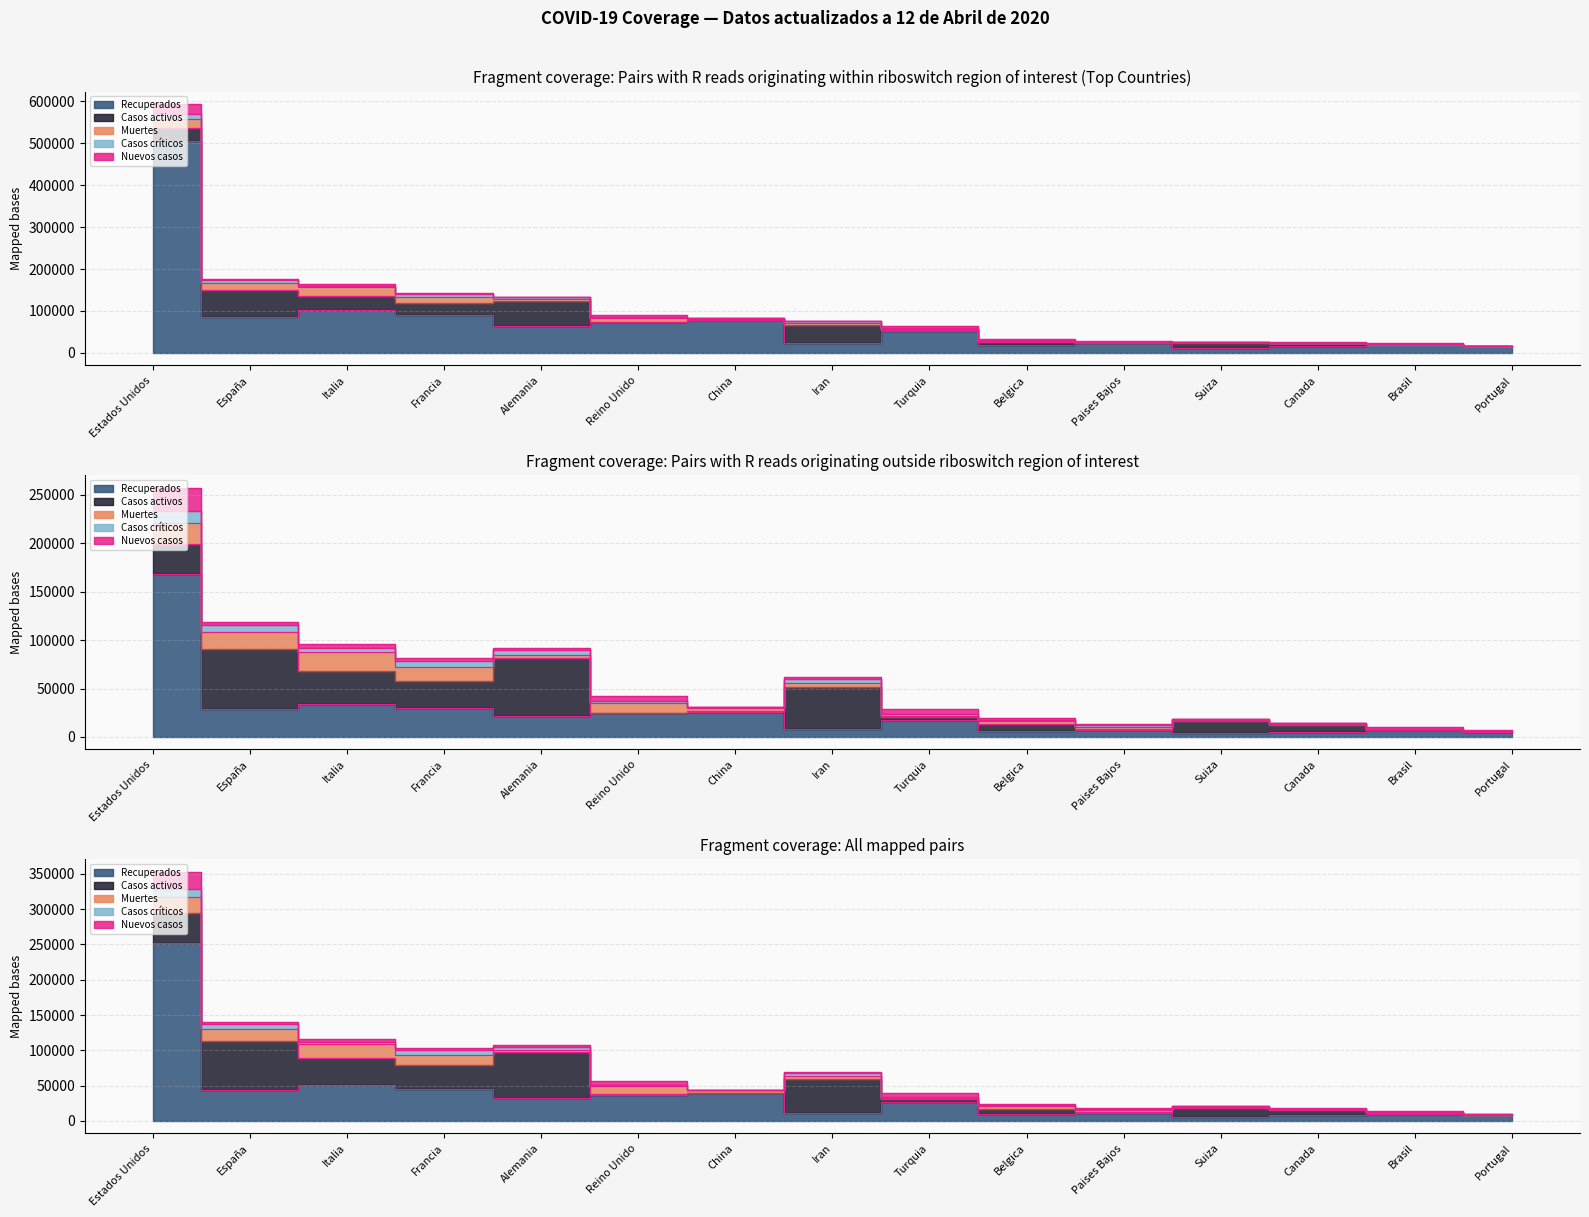

At which category does Muertes reach its first local valley?

España